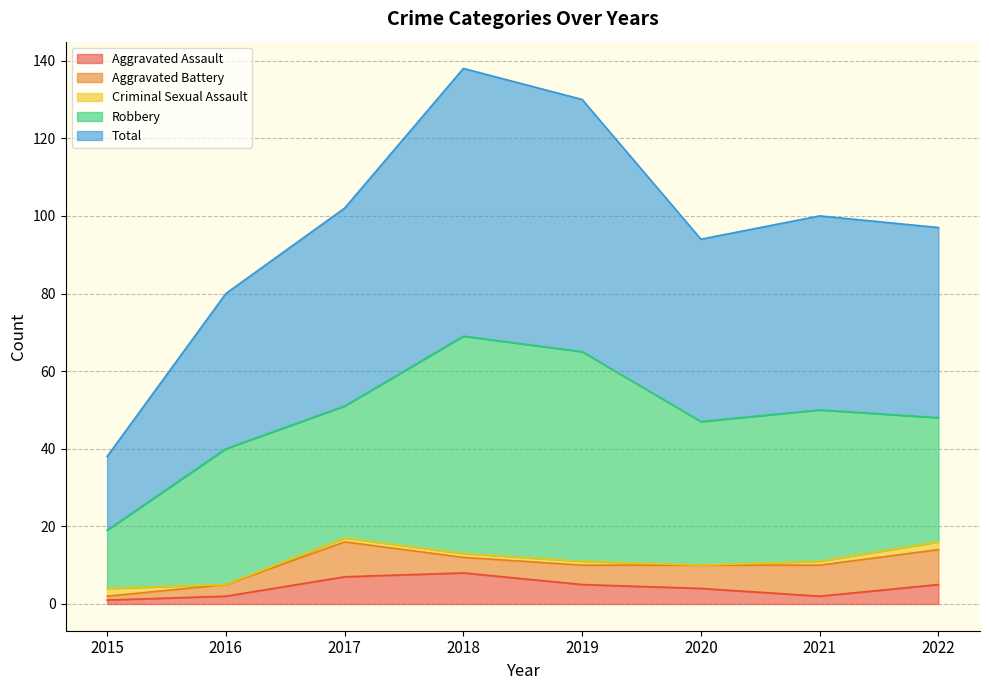

Which series changed the most between 2020 and 2021?

Total